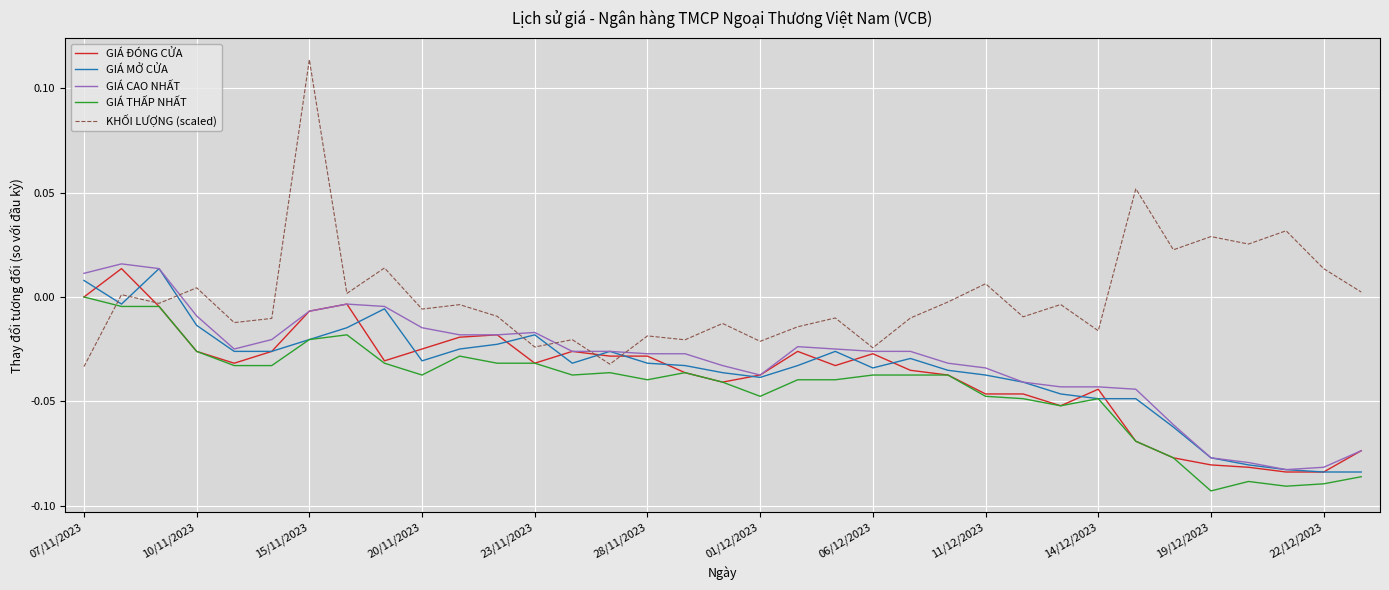

Which series has the widest spread of values?

KHỐI LƯỢNG (scaled)